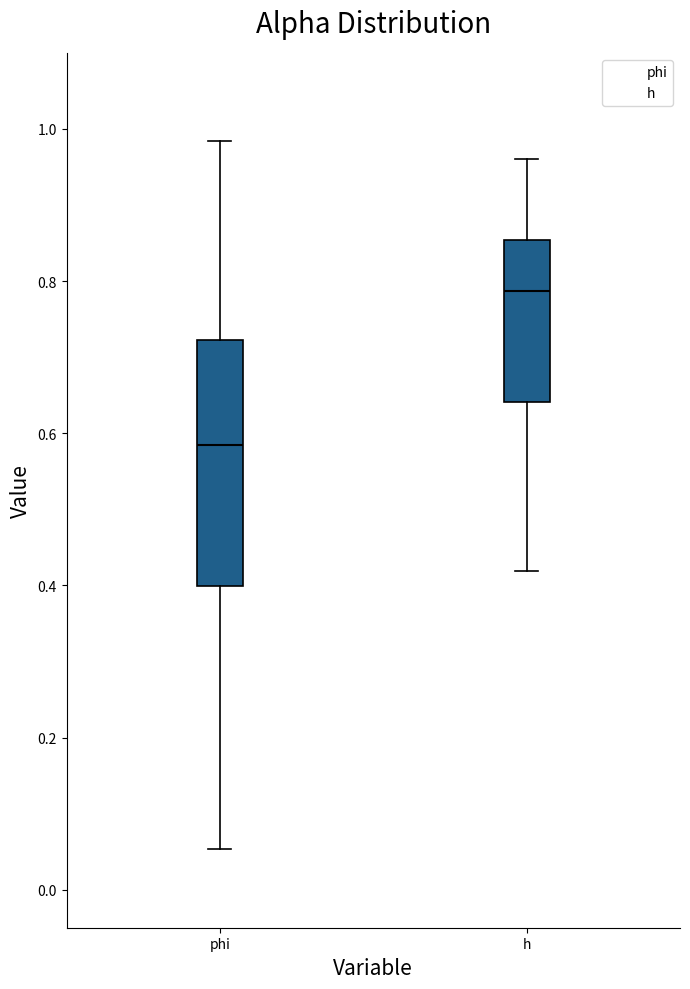

Comparing the boxes themselves (not the whiskers), which one is the tallest?

phi